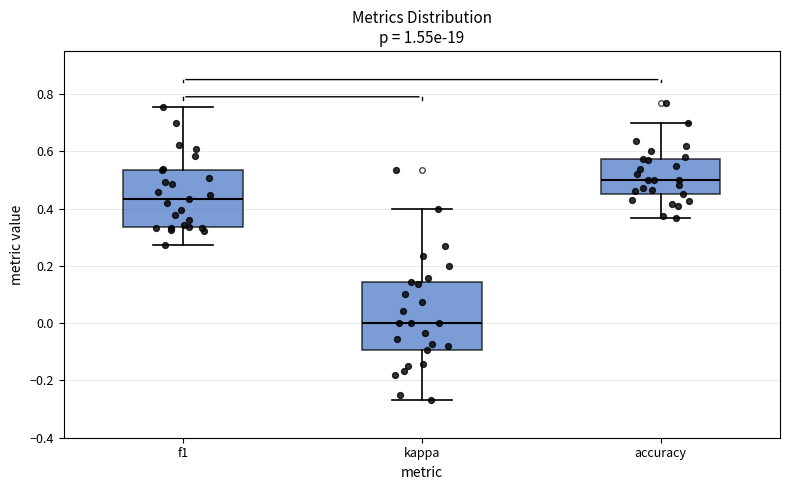

Reading left to right, read every box against the y-axis: the position of its median line, the range the box covers, and the ends of its whiskers. The values are not printed on the chart, so give them approximately, as read against the axis.

f1: median 0.44, box 0.34 to 0.54, whiskers 0.28 to 0.76
kappa: median 0.00, box -0.10 to 0.14, whiskers -0.26 to 0.40
accuracy: median 0.50, box 0.46 to 0.58, whiskers 0.36 to 0.70